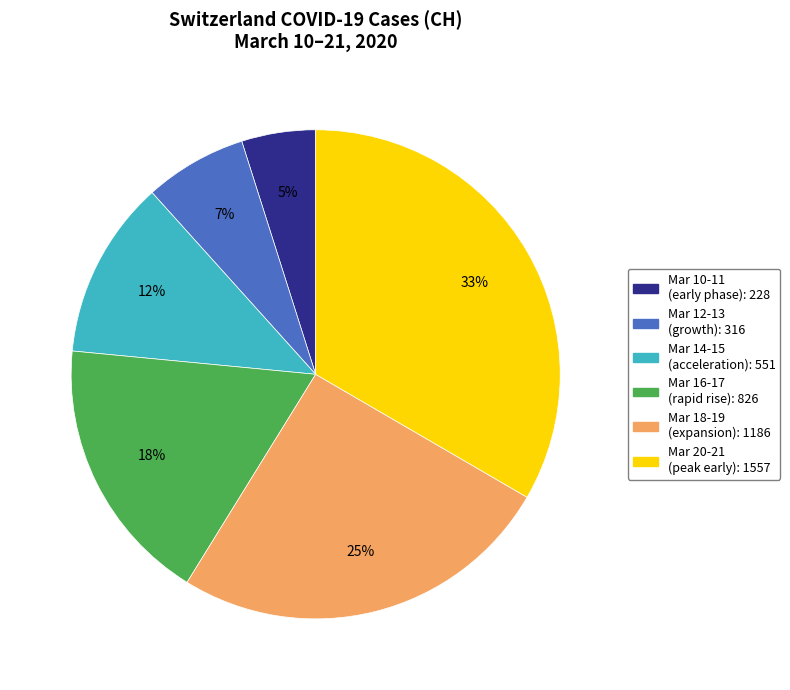

Count the number of slices in the pie.

6